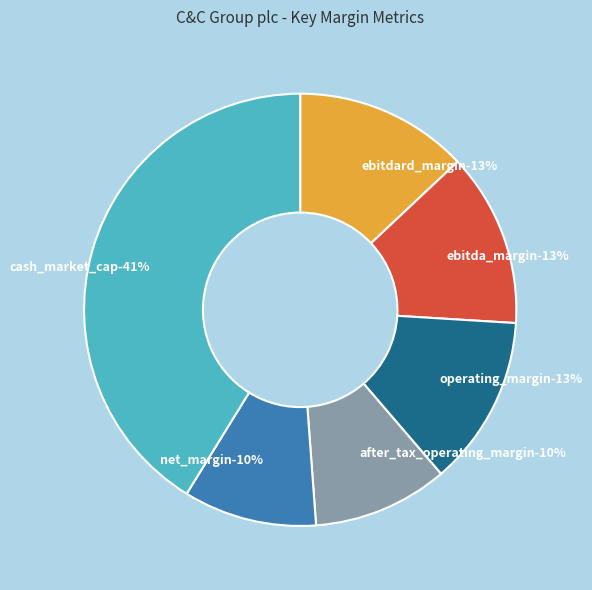

What portion of the pie excludes ebitda_margin?

87.0%